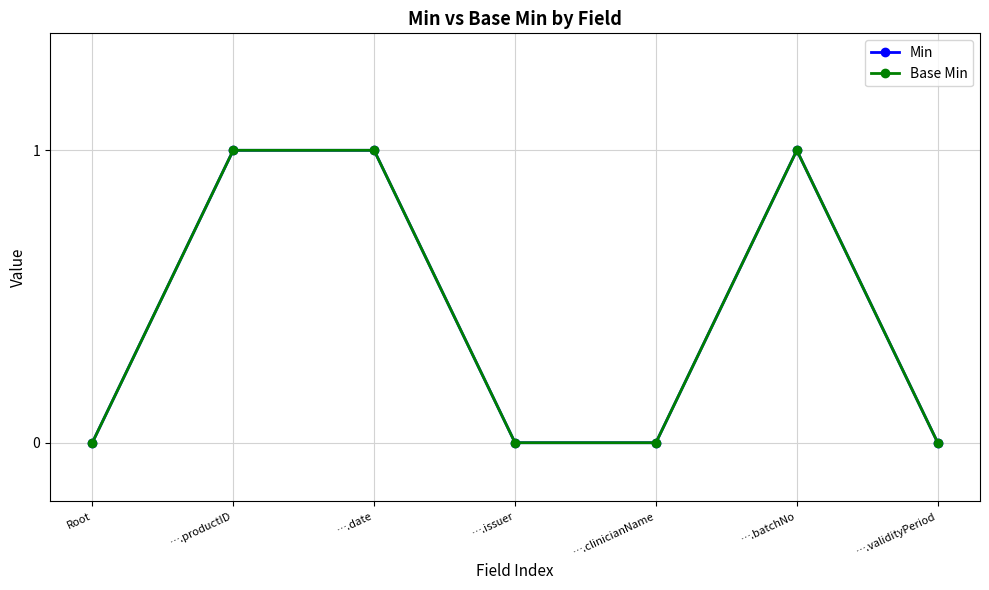

How many Base Min values are between 0 and 1?

7